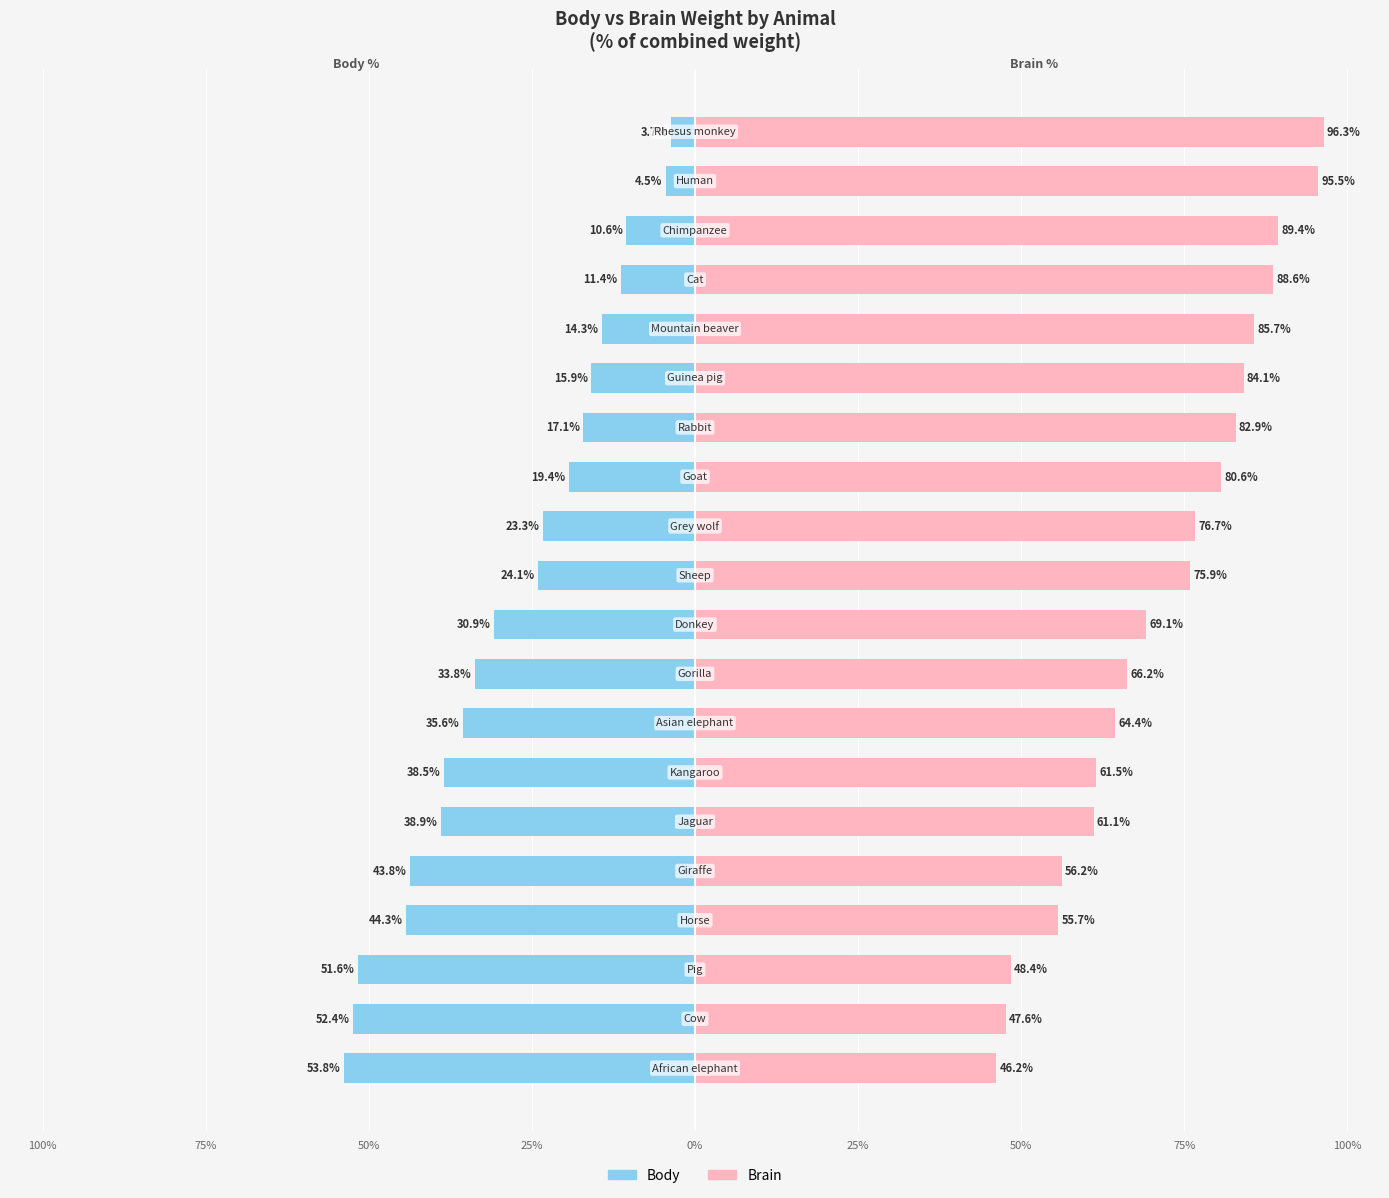

True or false: Body has a value of -51.6 at 50%.

True